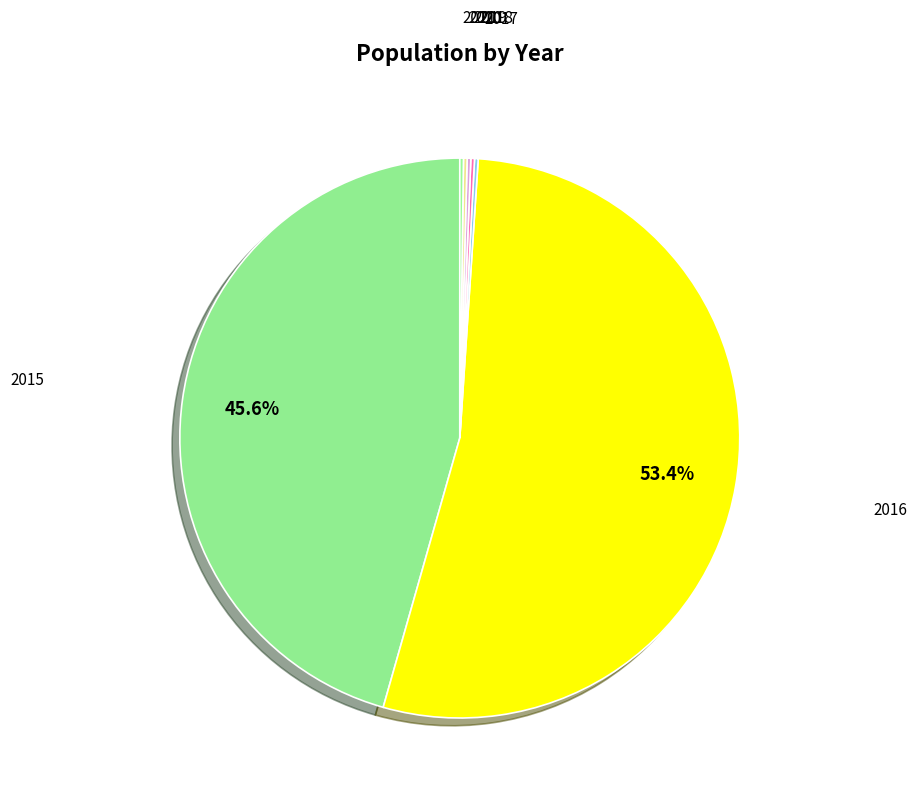

What is the largest slice in the pie chart?

2016